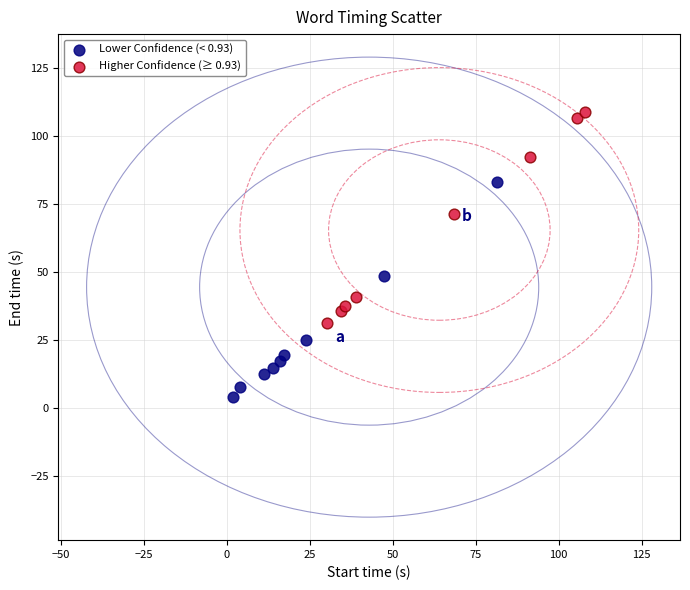

Which series reaches the maximum Y coordinate?

Higher Confidence (≥ 0.93)